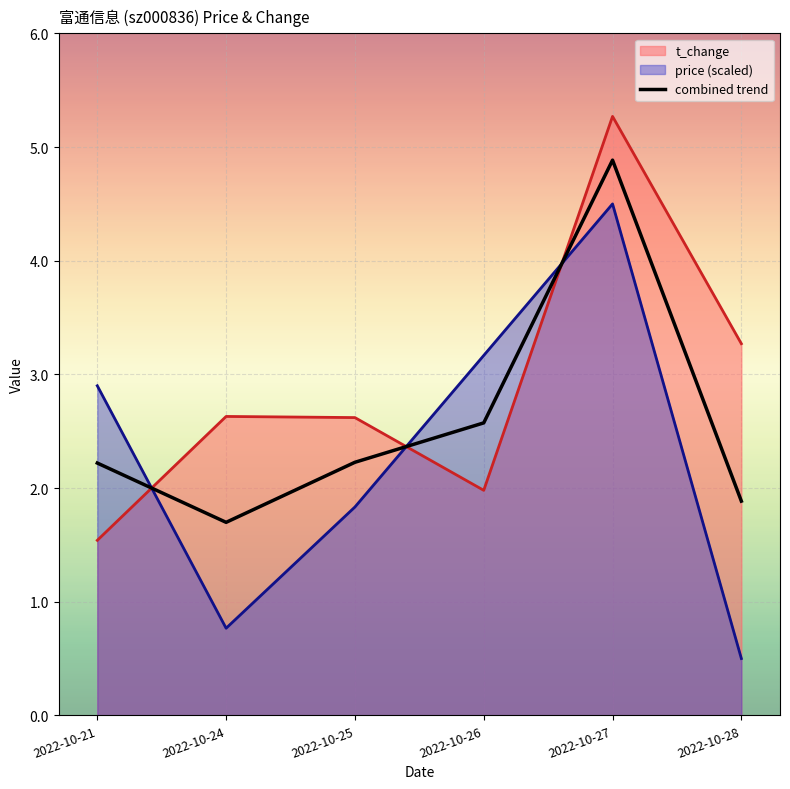

Is it true that combined trend equals 2.2 at 2022-10-25?

True